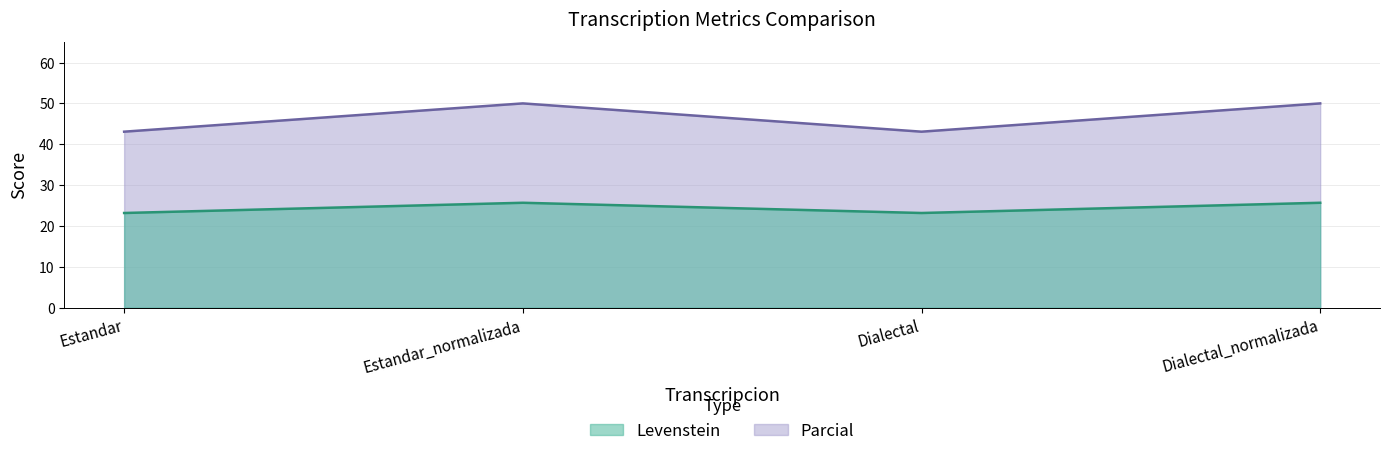

Which series changed the most between Dialectal and Dialectal_normalizada?

Levenstein